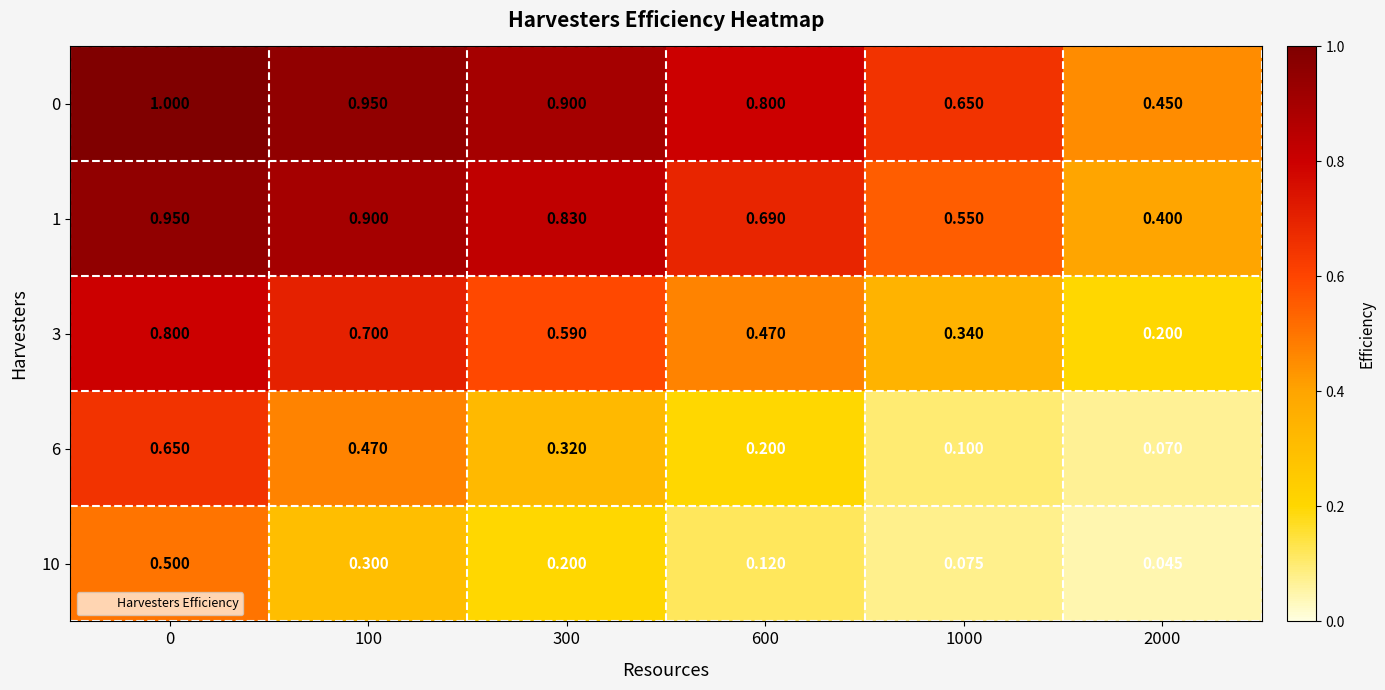

Is the value of 3 at 1000 greater than the value of 1 at 1000?

No